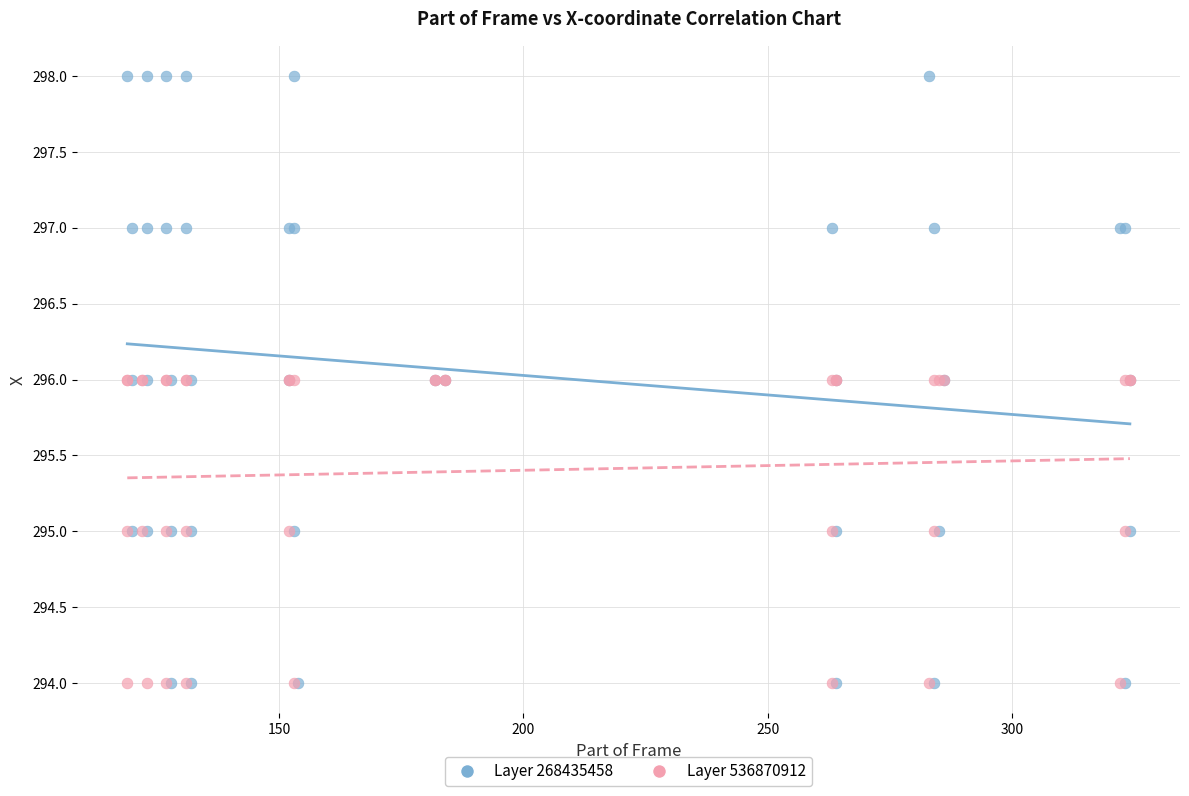

Which series contains the highest Y value?

Layer 268435458